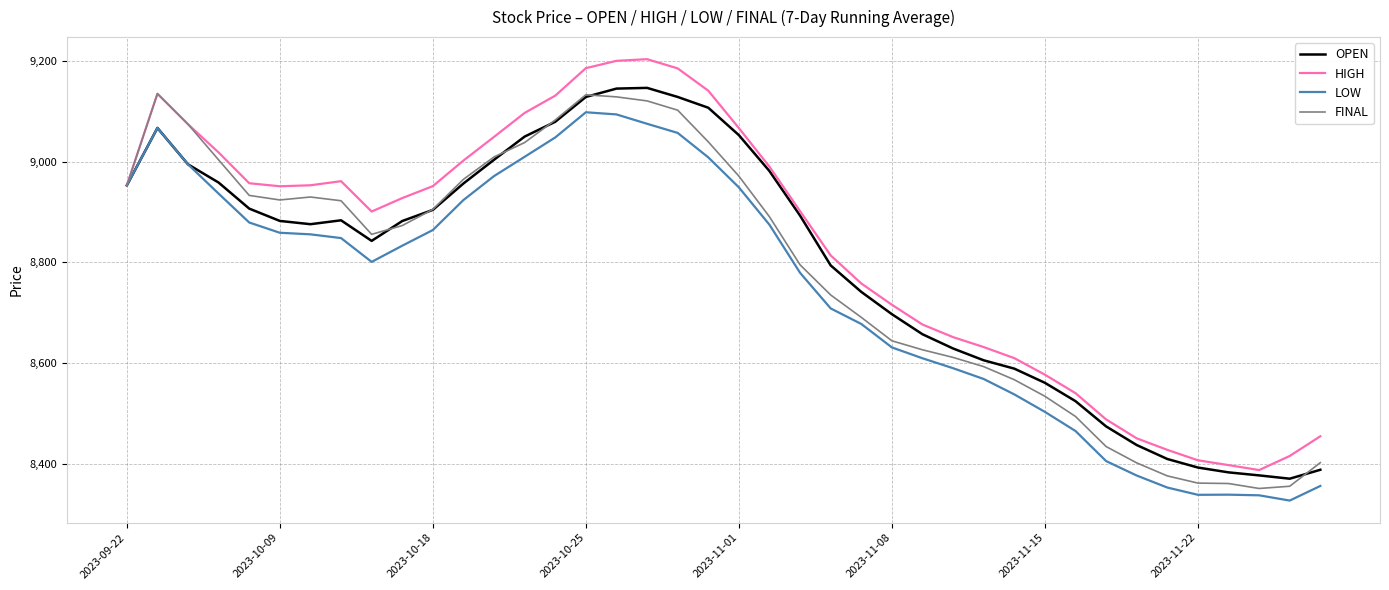

What is the highest value of the HIGH series?

9203.6